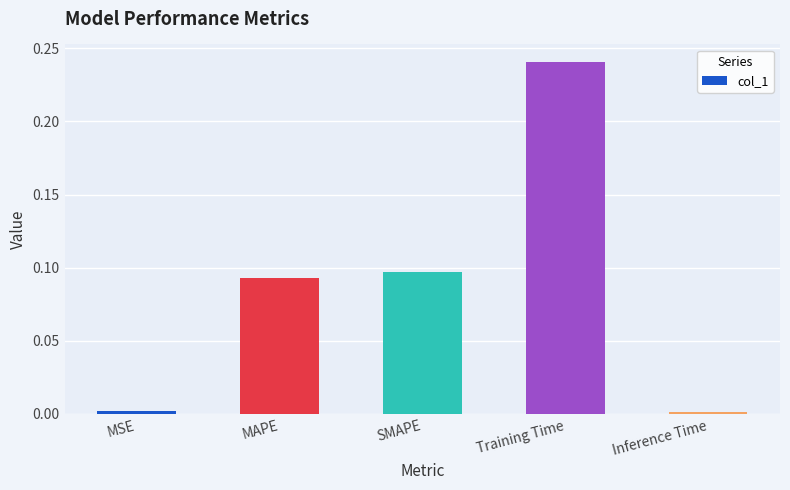

What position from the left is SMAPE?

3